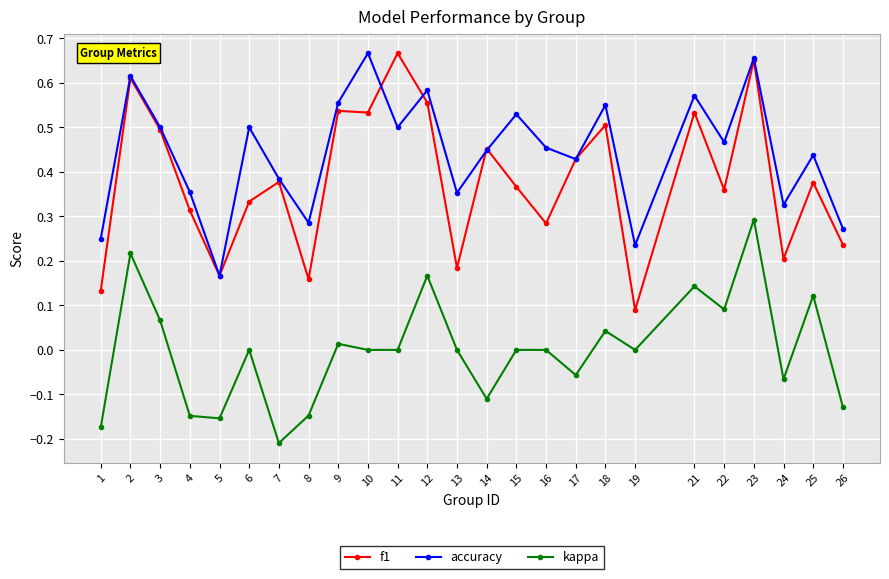

At which label does accuracy reach its minimum?

5